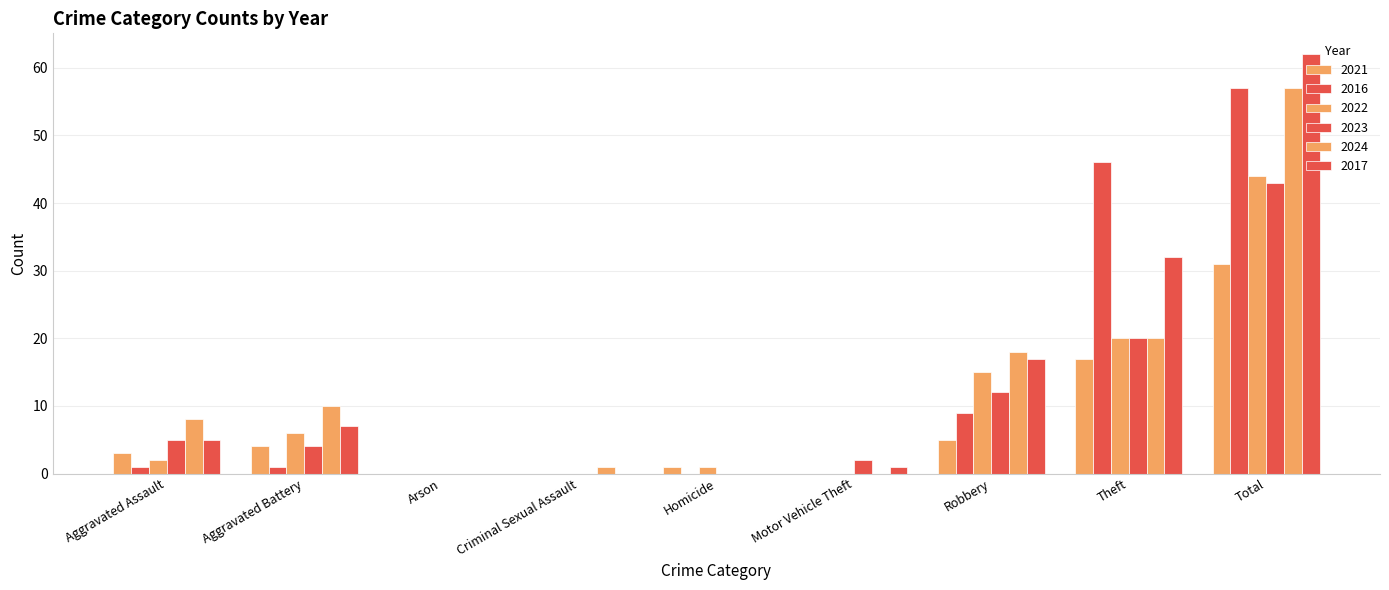

True or false: 2017 has a value of 0 at Motor Vehicle Theft.

False